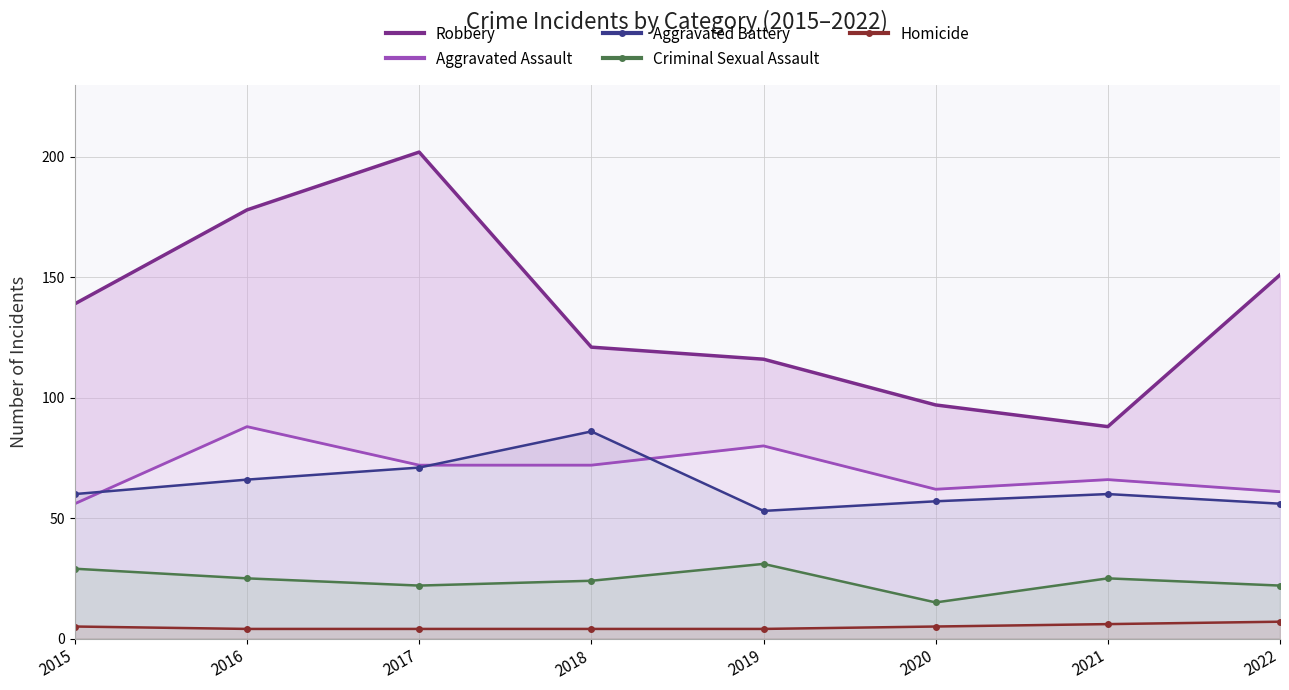

Reading left to right, list all the values displayed in this chart.

Robbery: 139	178	202	121	116	97	88	151
Aggravated Assault: 56	88	72	72	80	62	66	61
Aggravated Battery: 60	66	71	86	53	57	60	56
Criminal Sexual Assault: 29	25	22	24	31	15	25	22
Homicide: 5	4	4	4	4	5	6	7